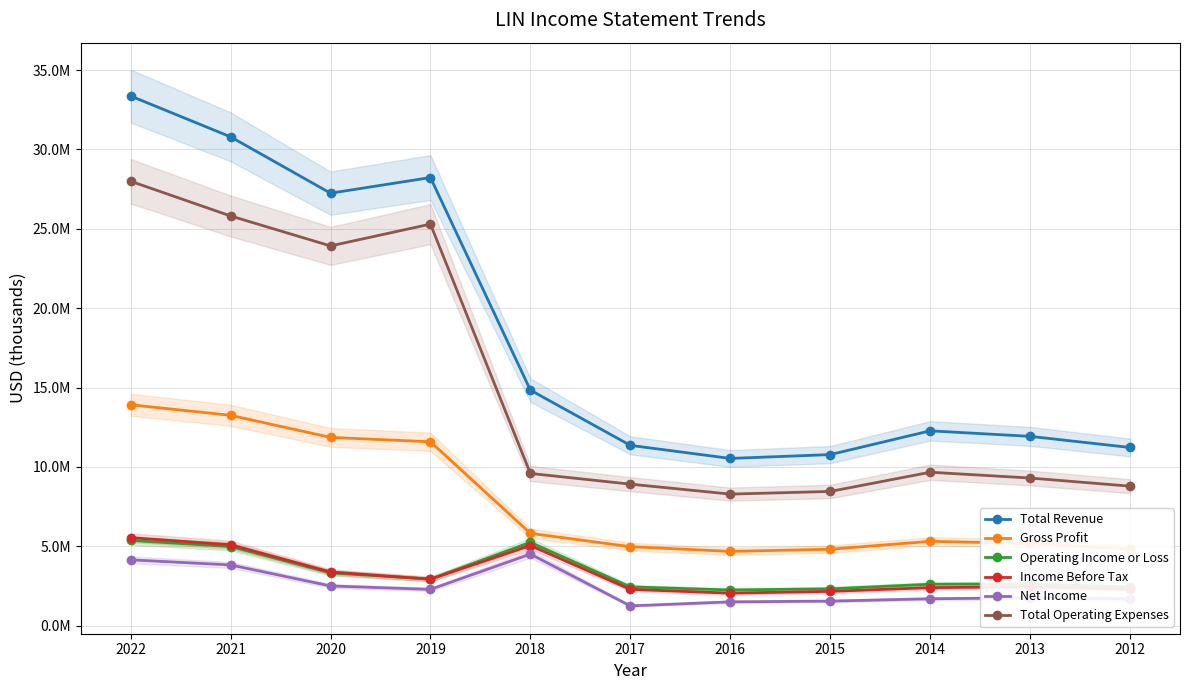

What is the lowest value of the Gross Profit series?

4679000